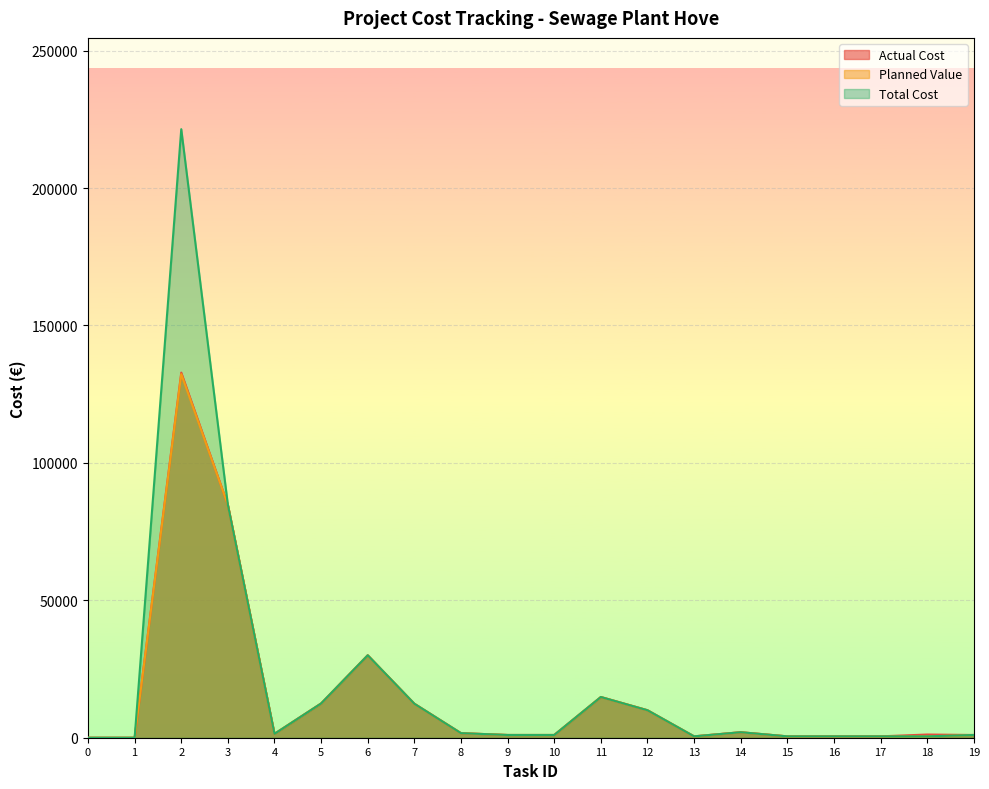

True or false: Actual Cost has more than 2 points higher than both neighbors.

True